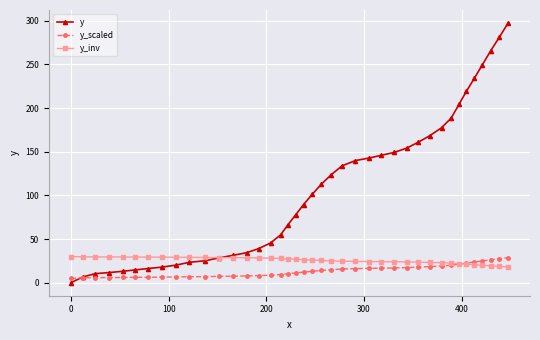

Which series has the largest range (max minus min)?

y